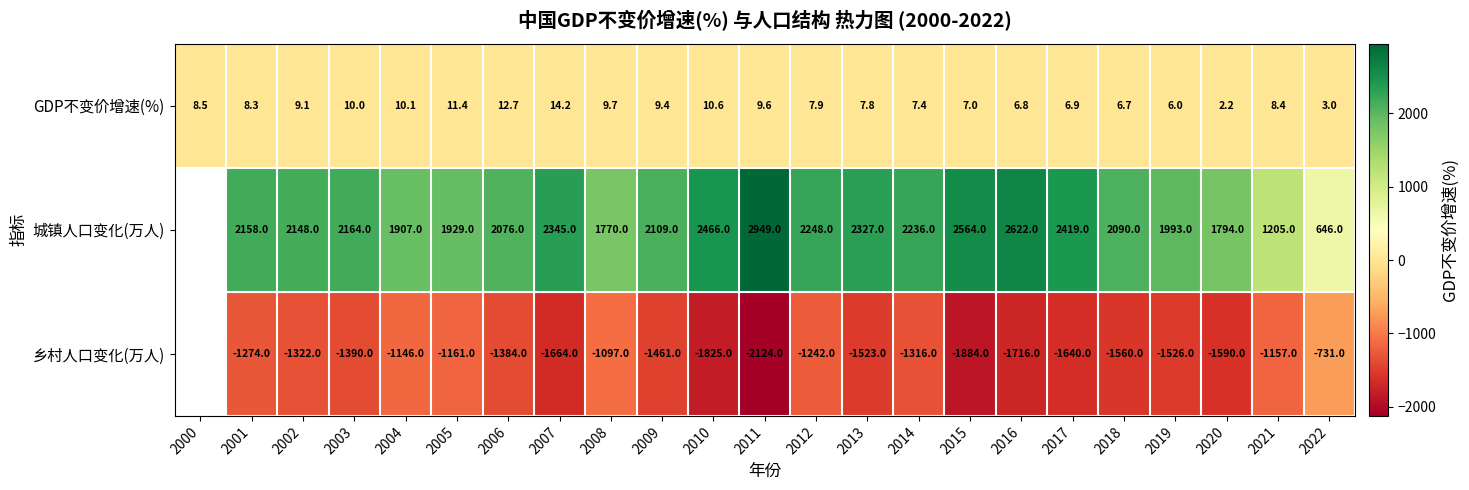

What is the minimum value for GDP不变价增速(%)?

2.2